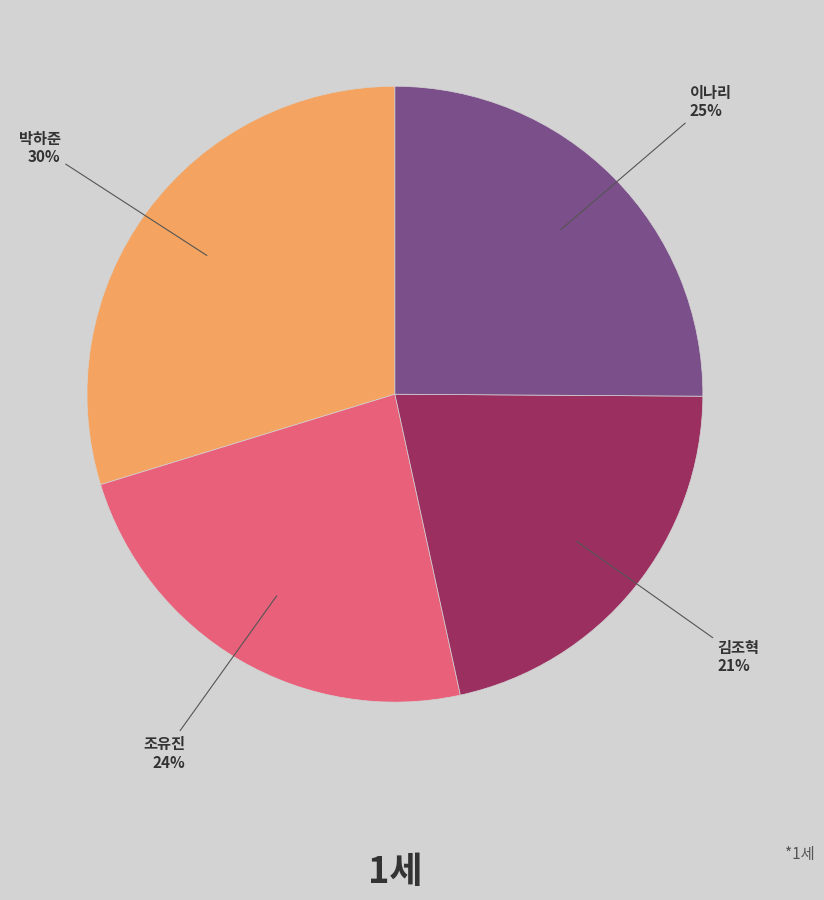

To the nearest percent, what is the average slice percentage?

25%